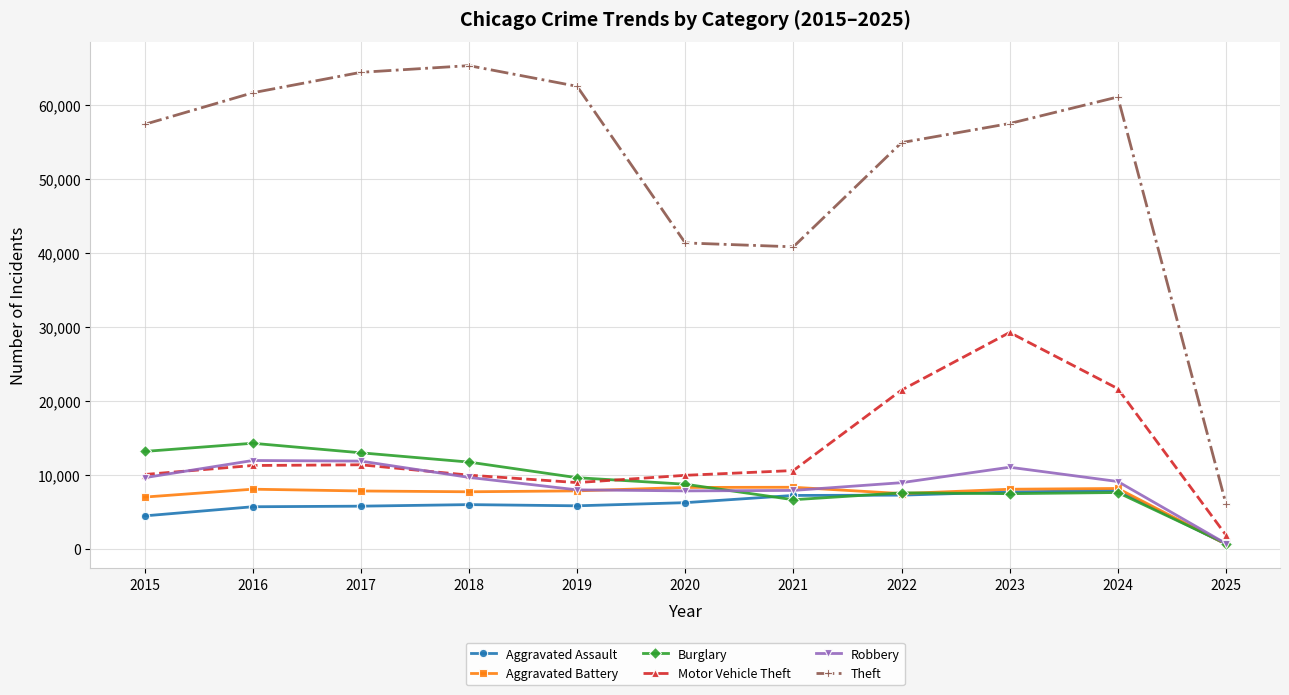

How many categories are shown in the chart?

11